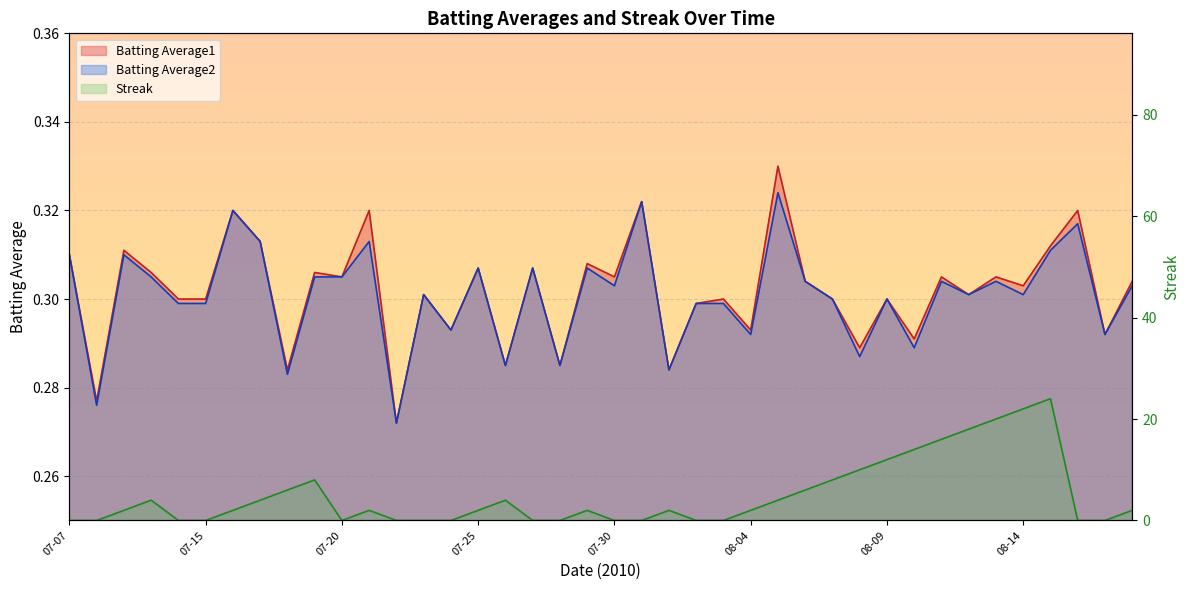

Where is the first local maximum for Streak?

07-10